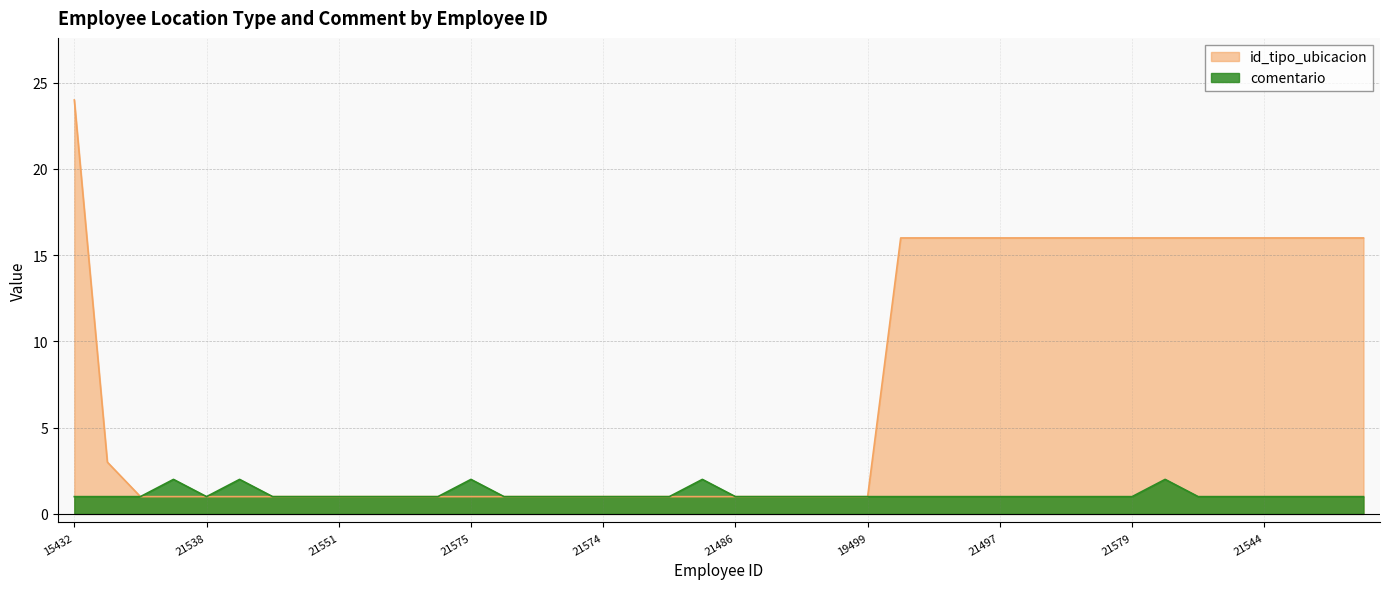

What is the highest value of the id_tipo_ubicacion series?

24